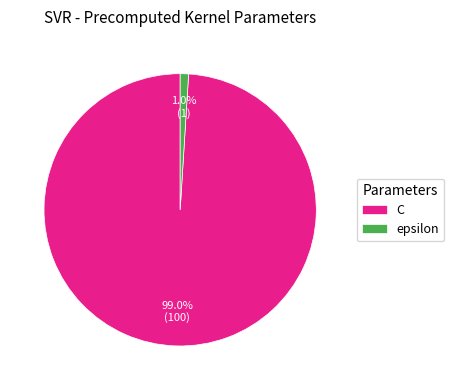

Which has a higher value, epsilon or C?

C